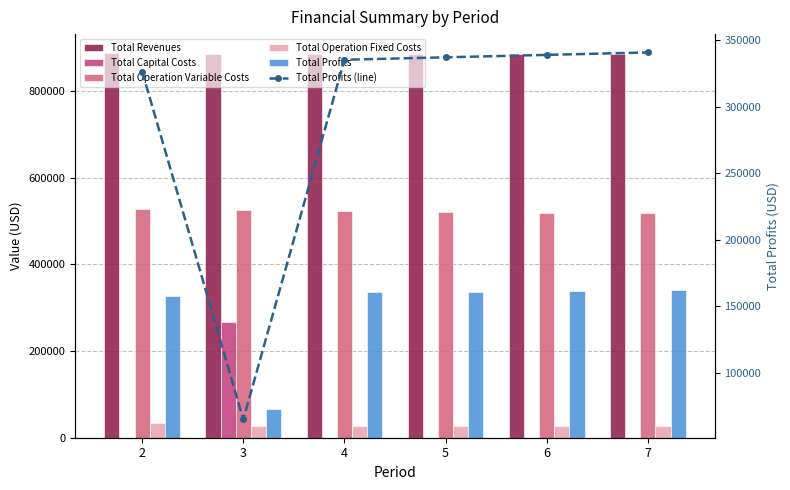

What is the value of the Total Operation Fixed Costs bar at the 4th from the left?

28163.1